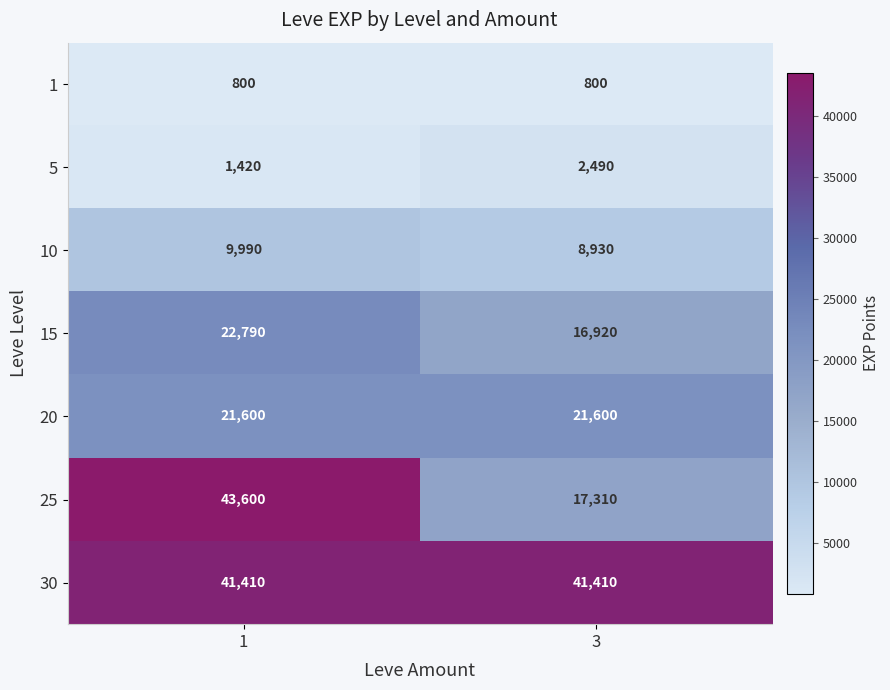

What is the greatest value displayed?

43600